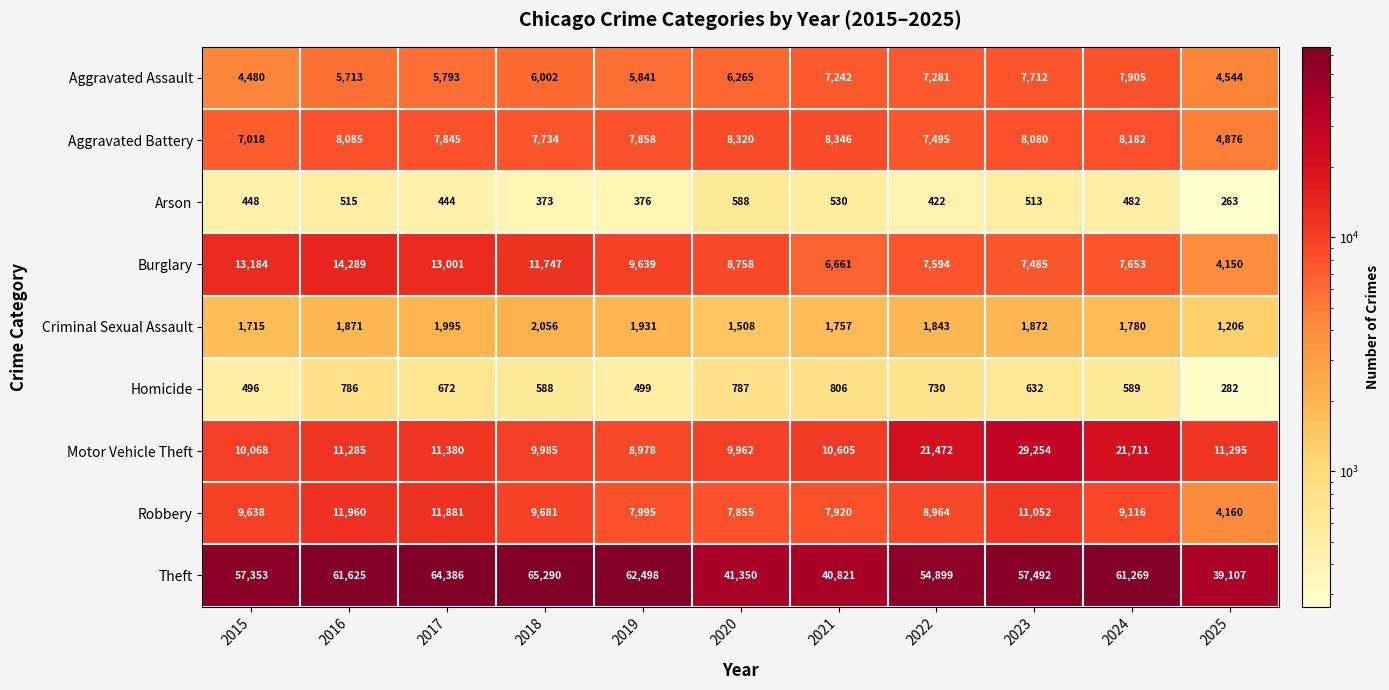

What is the greatest value displayed?

65290